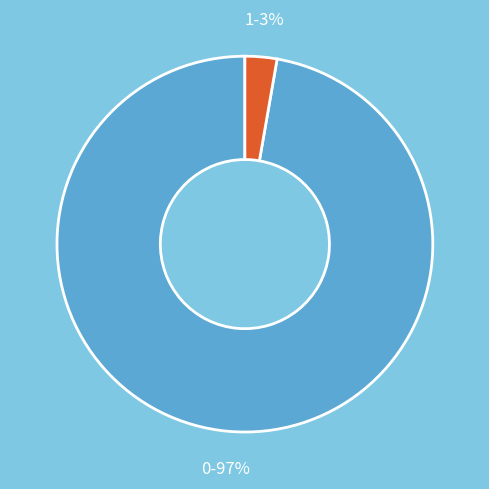

How many slices are in this pie chart?

2